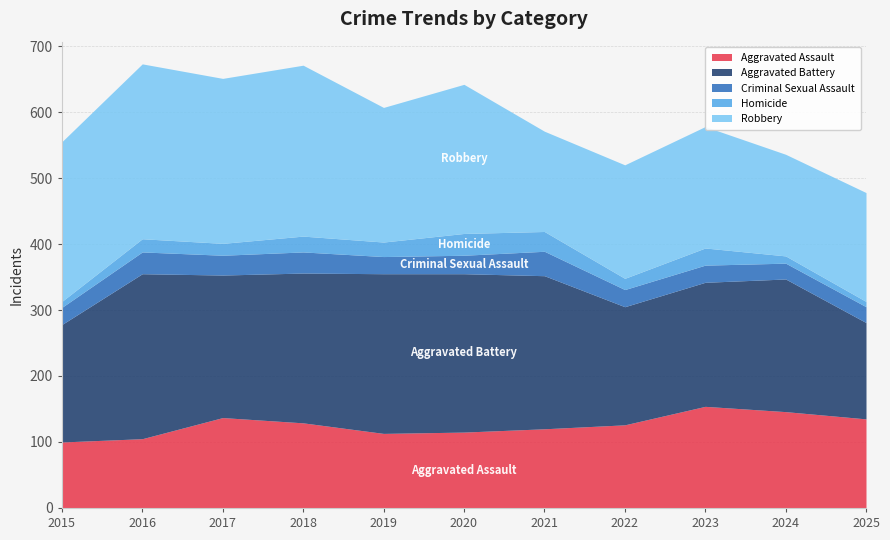

How many interior local valleys does the Aggravated Assault series have?

1